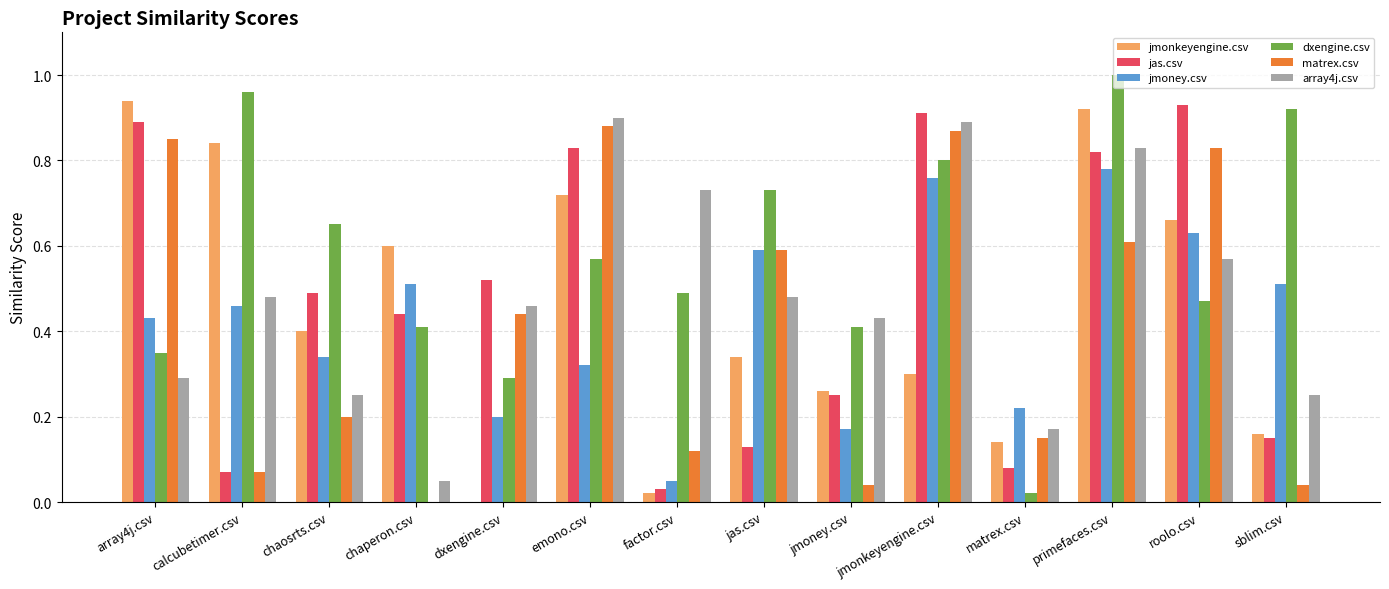

What is the sum of all jmoney.csv values?

6.0